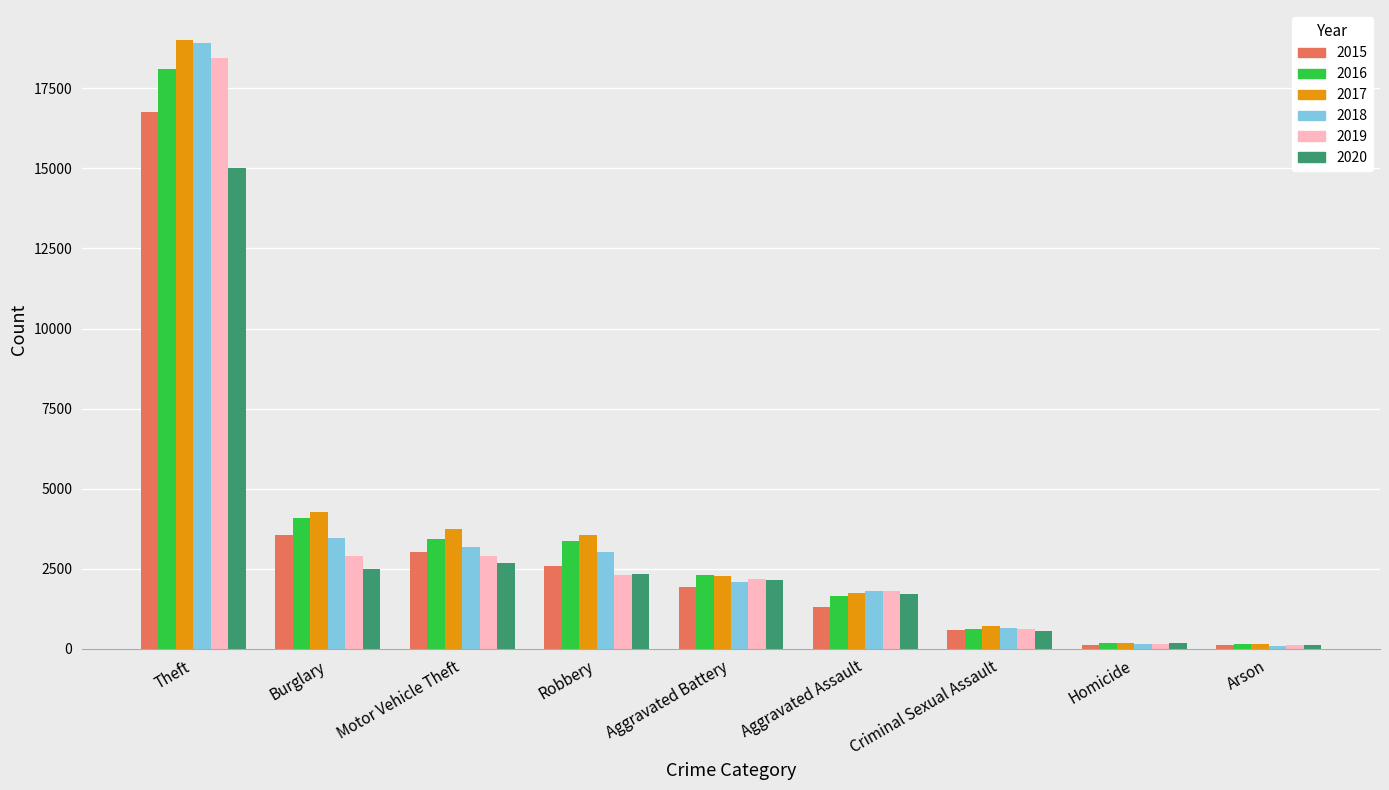

What is the maximum value shown in the chart?

18996